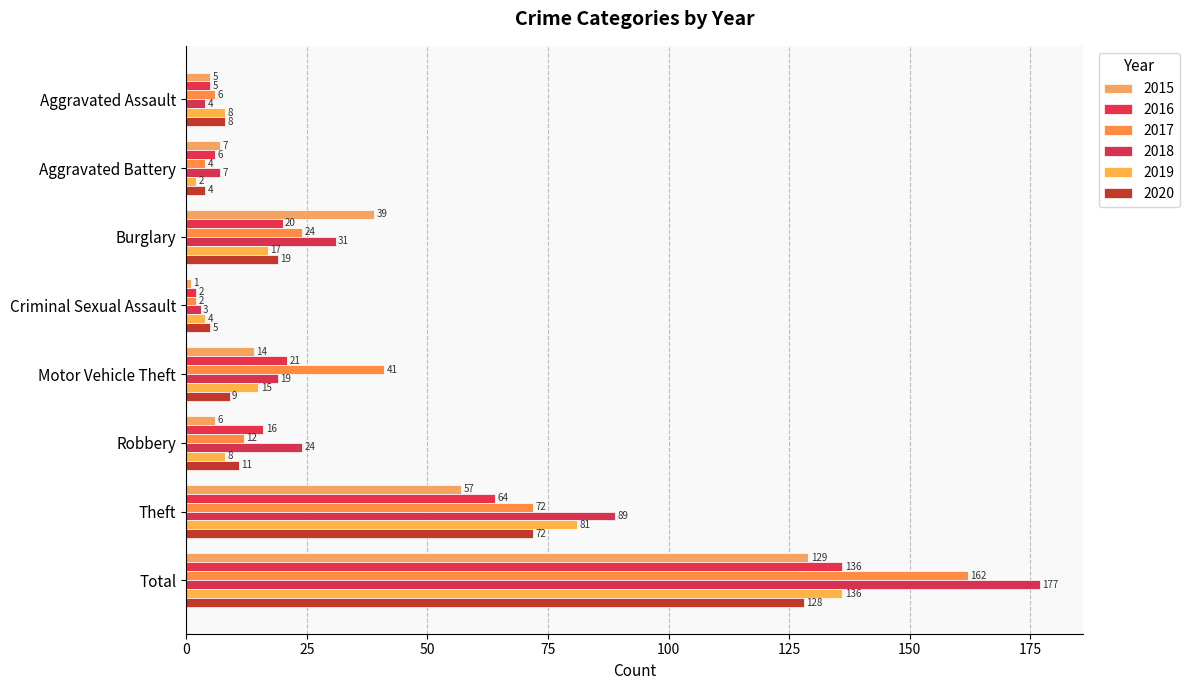

How many series are shown in this chart?

6